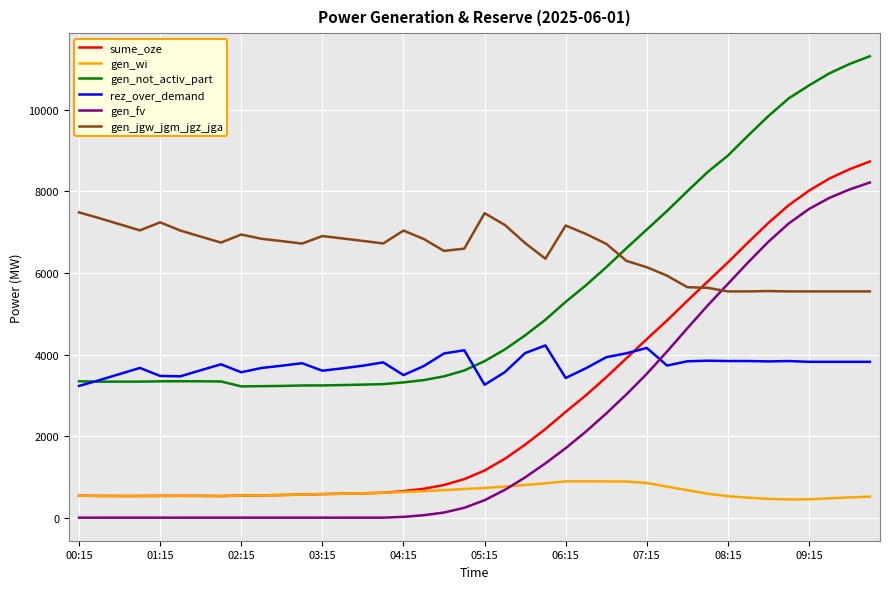

What is the minimum value for gen_wi?

447